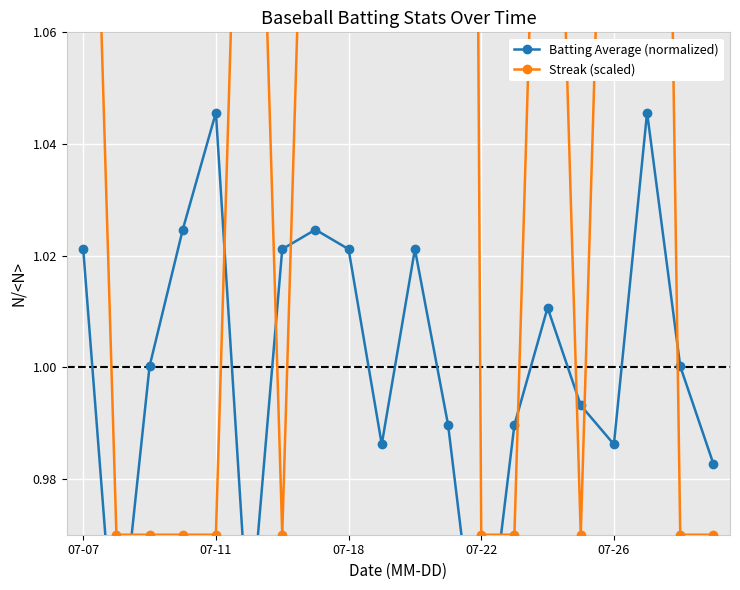

At which category is the sum across all series the highest?

11